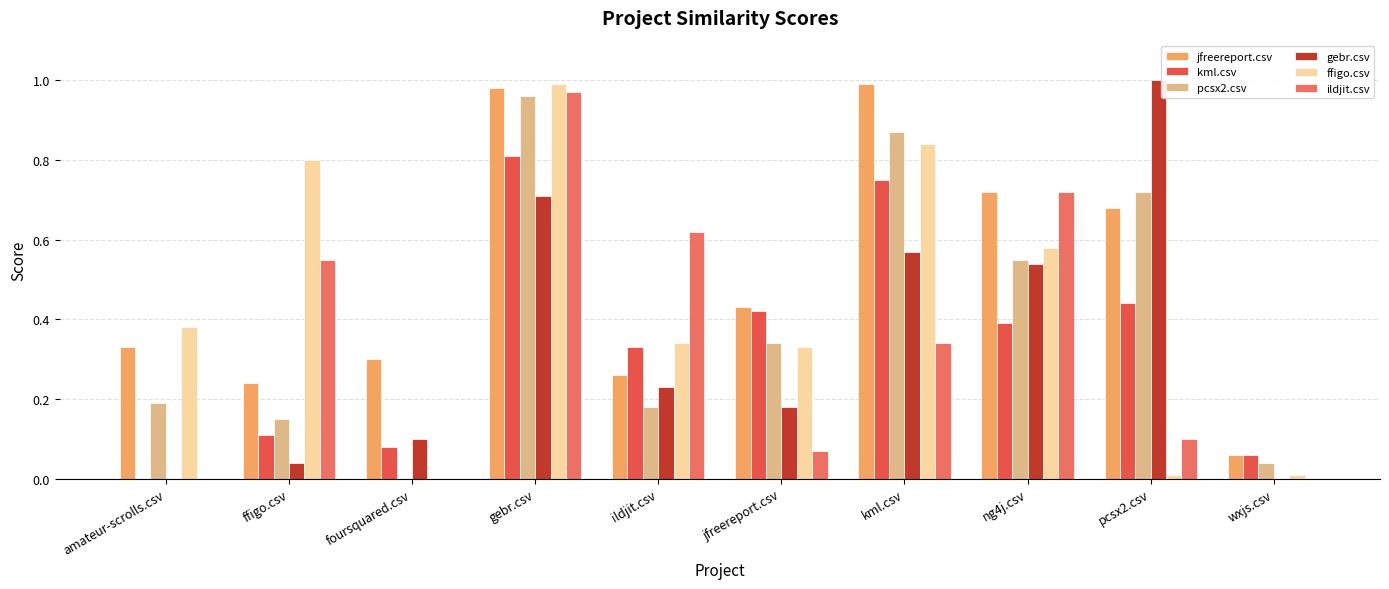

Which has a higher value, wxjs.csv or pcsx2.csv?

pcsx2.csv